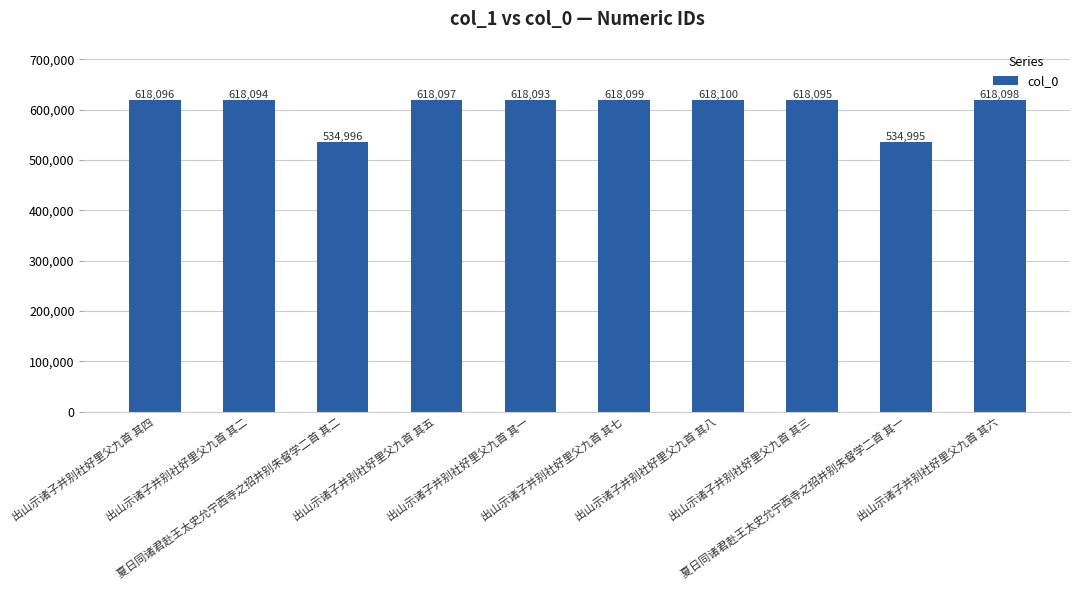

What is the ratio of the value at 出山示诸子并别社好里父九首 其六 to the value at 出山示诸子并别社好里父九首 其八?

1.0